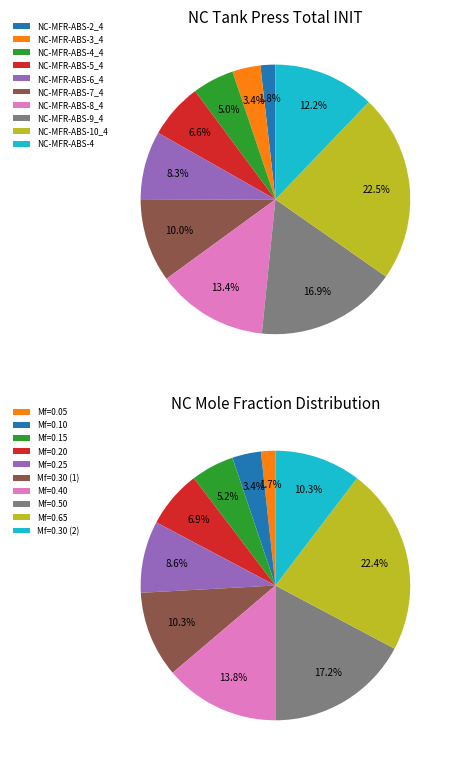

Which slice is the smallest?

NC-MFR-ABS-2_4